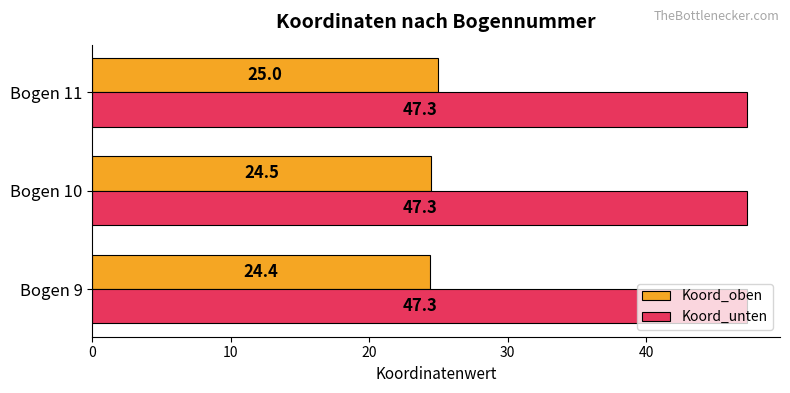

What is the maximum value for Koord_unten?

47.3